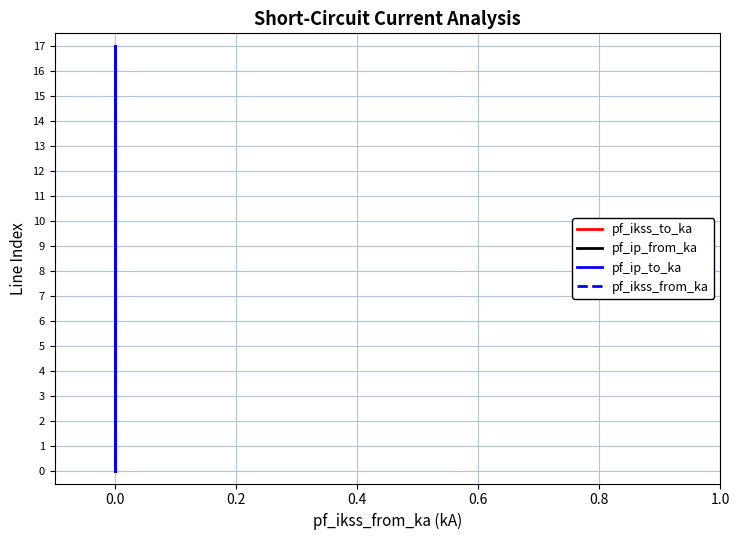

What is the value of the pf_ikss_from_ka point at the 16th from the left?

15